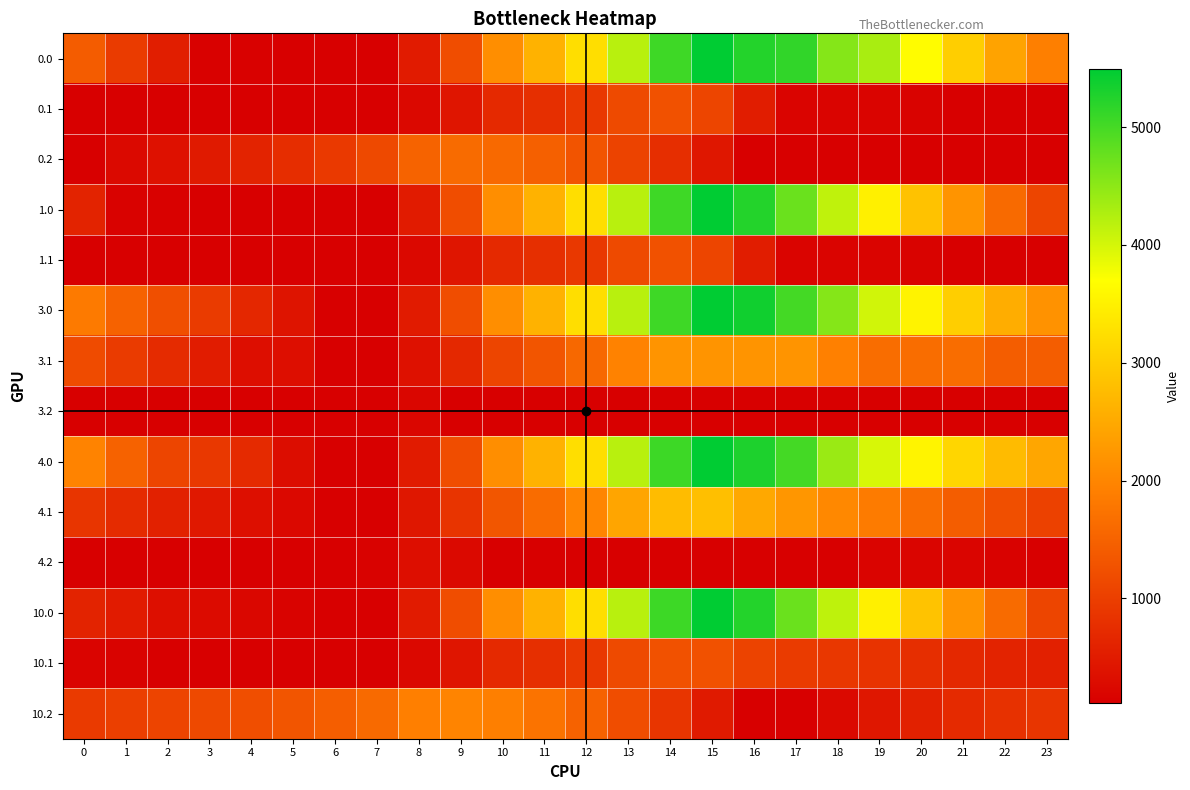

At 0, list the series in order from smallest to largest.

0.1, 1.1, 3.2, 4.2, 0.2, 10.1, 1.0, 10.0, 4.1, 10.2, 3.1, 0.0, 3.0, 4.0